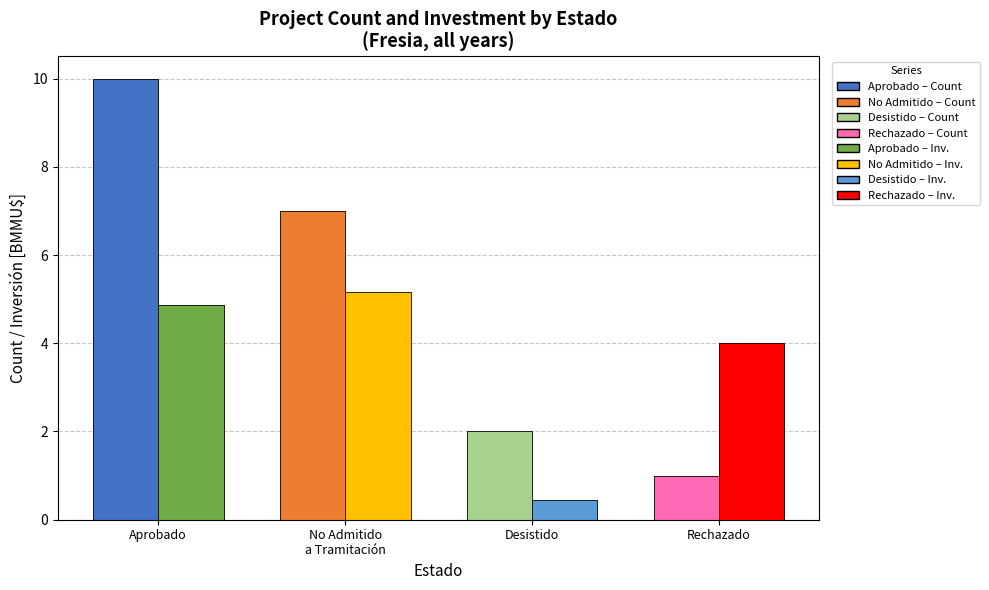

What is the sum of the Inversión (BMMU$) values at Desistido and Rechazado?

4.5